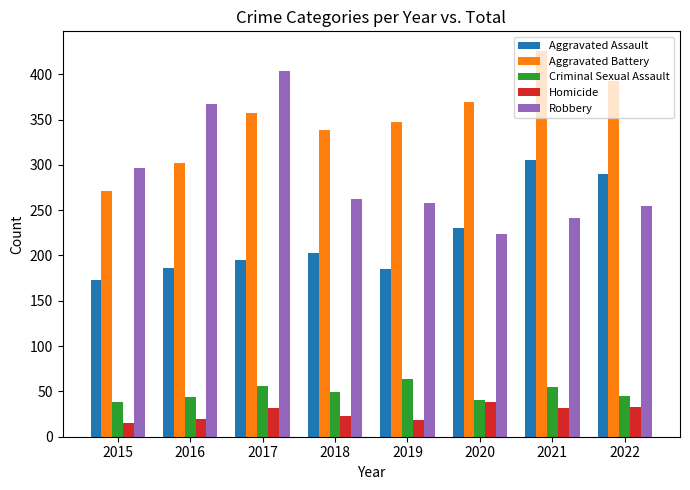

What is the value of the Aggravated Assault bar at the 8th from the left?

290